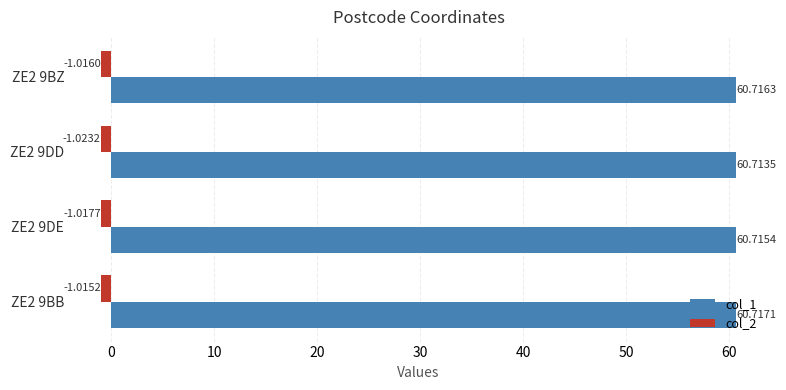

Rank the series at ZE2 9DD from highest to lowest value.

col_1, col_2